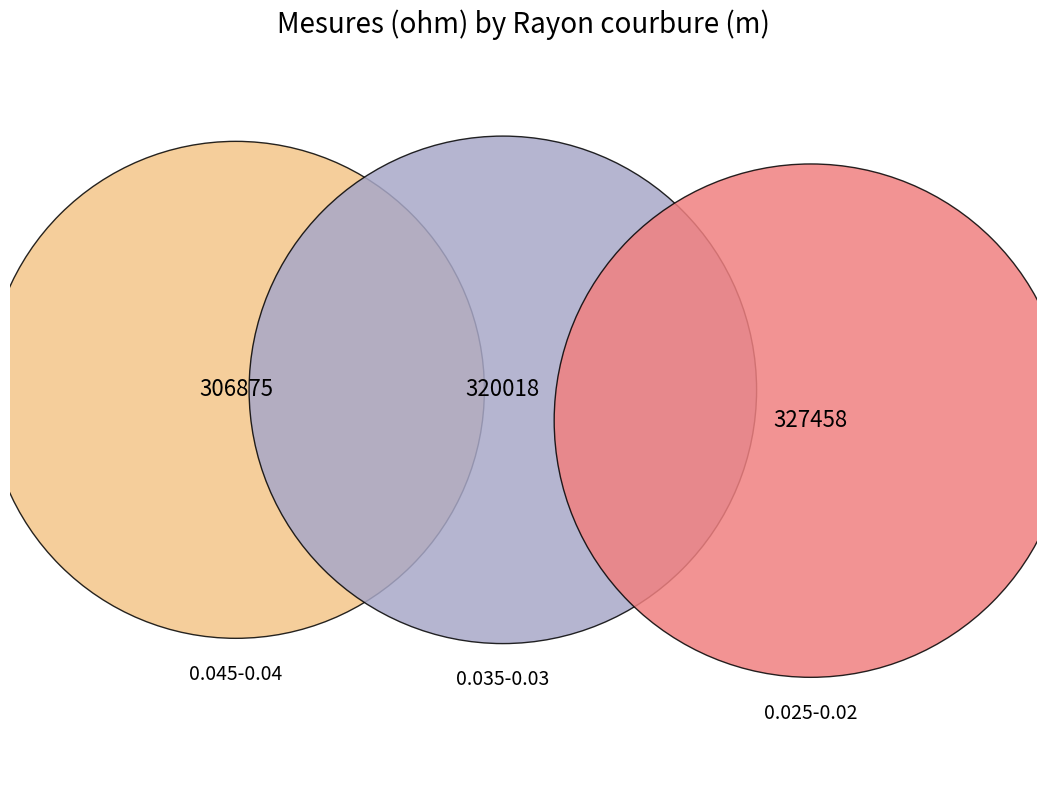

To the nearest percent, what is the difference between the largest and smallest slice percentages?

2%